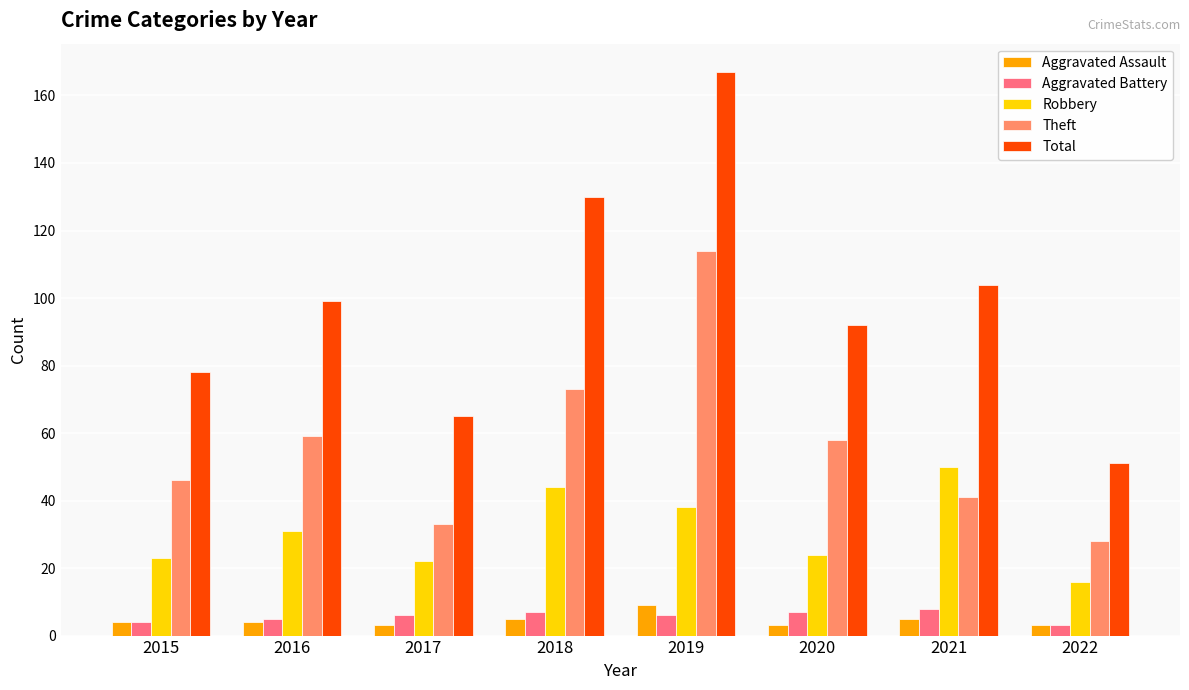

What is the difference between the second highest and second lowest values in the Aggravated Battery series?

3